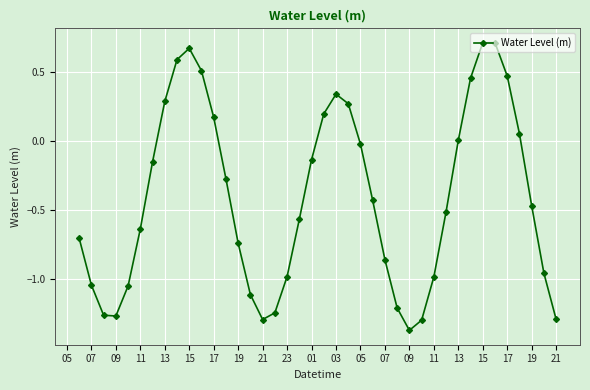

True or false: there are more than 2 points higher than both neighbors.

True